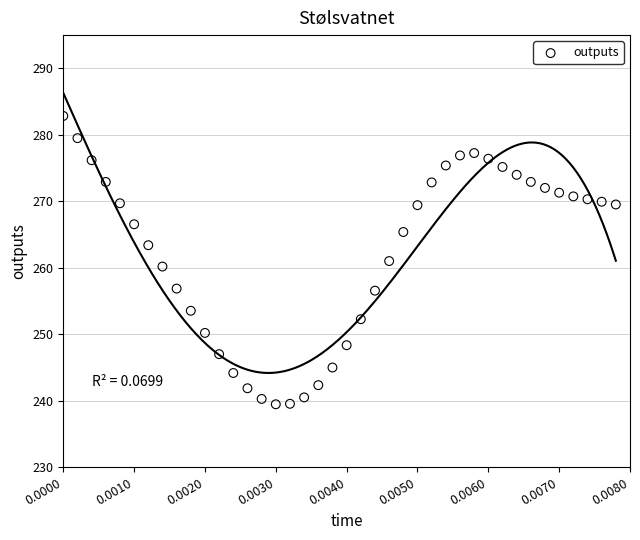

What is the range of Y values (max minus min)?

43.4